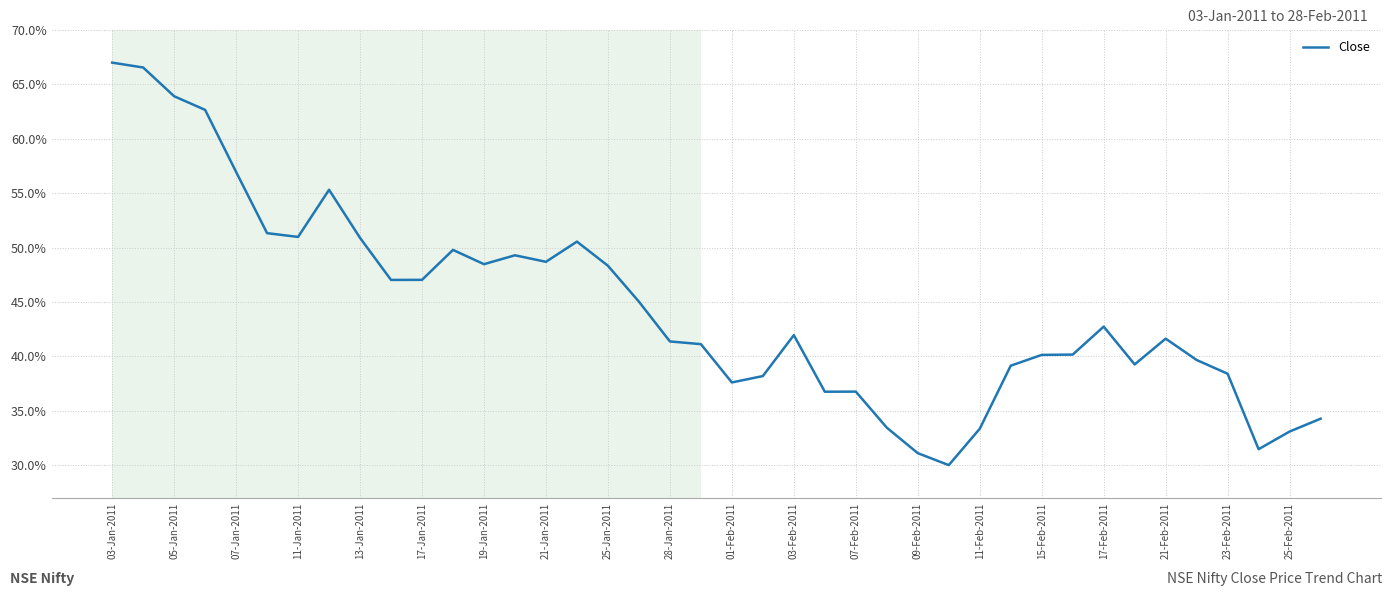

What is the maximum value shown in the chart?

67.0